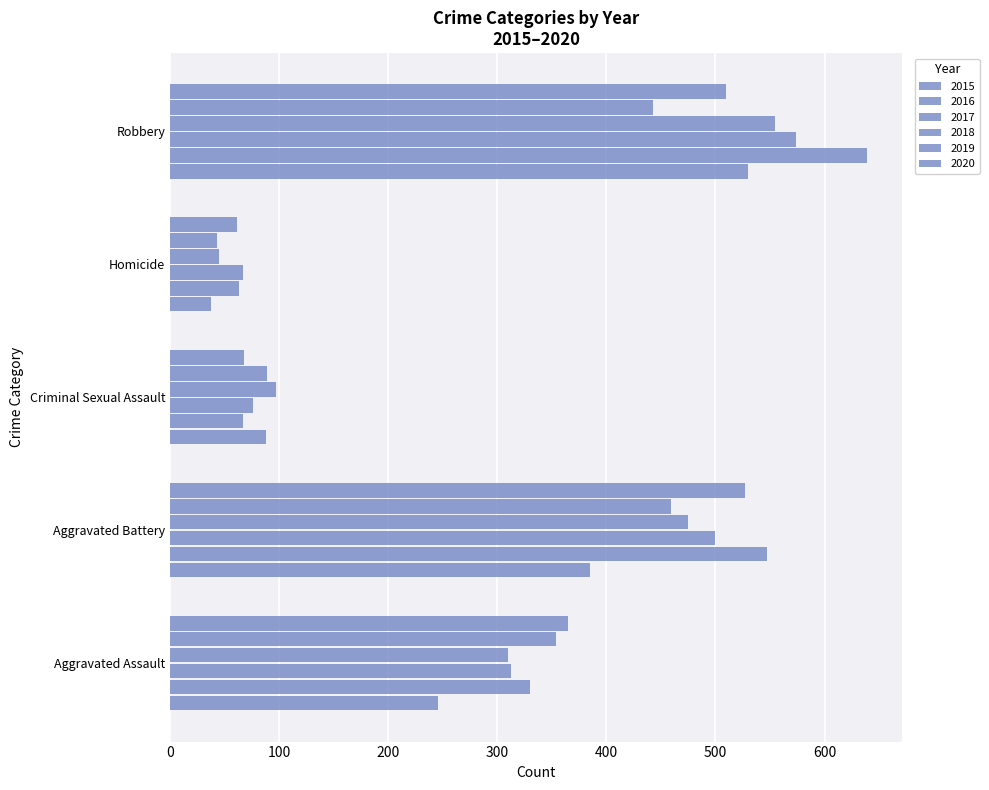

How many data points does each series have?

5